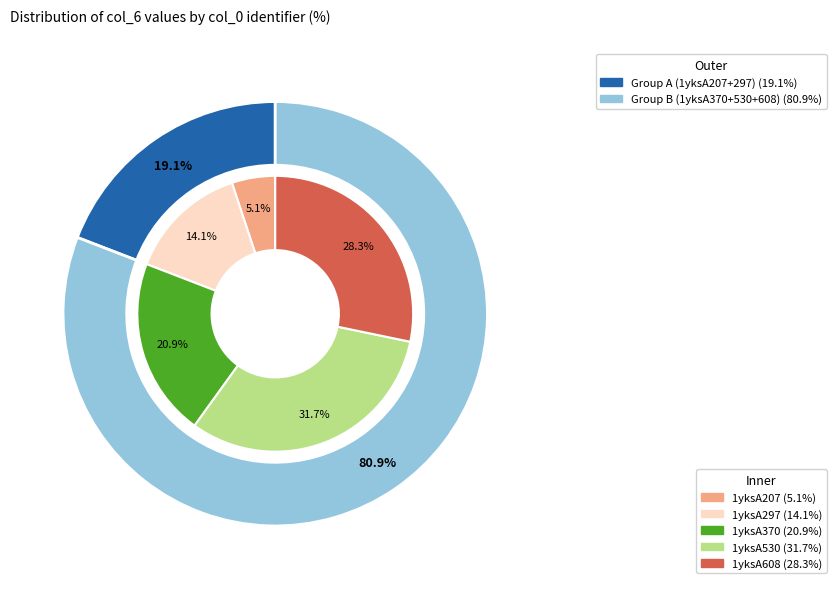

Is 1yksA297 the majority of the pie?

No